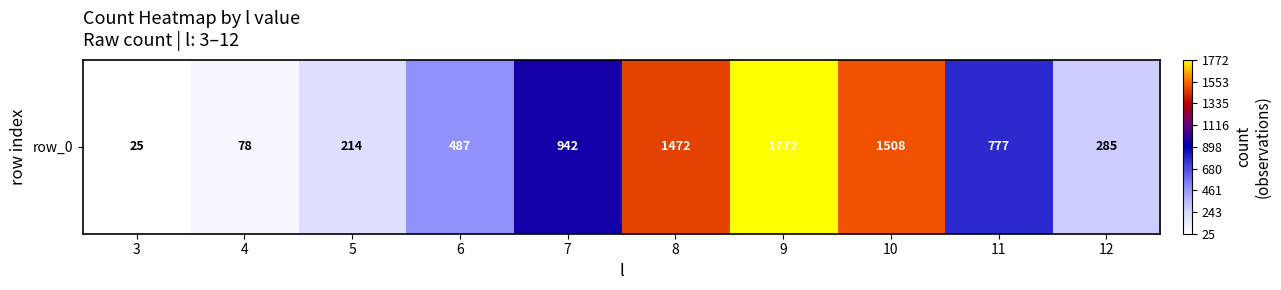

What is the average value?

756